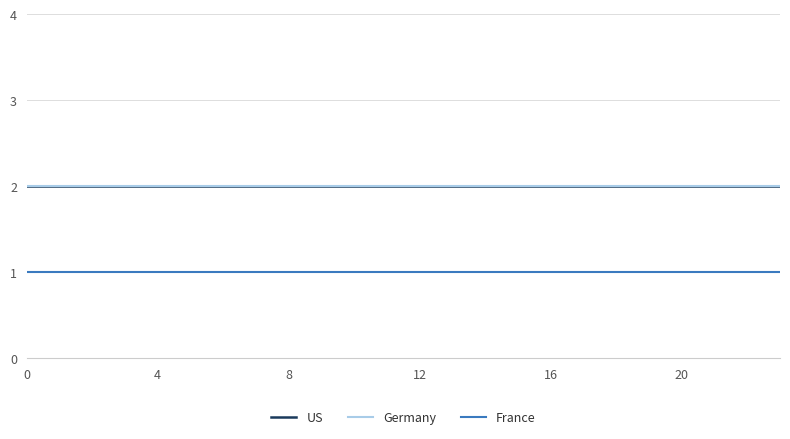

How many lines are shown in the chart?

3